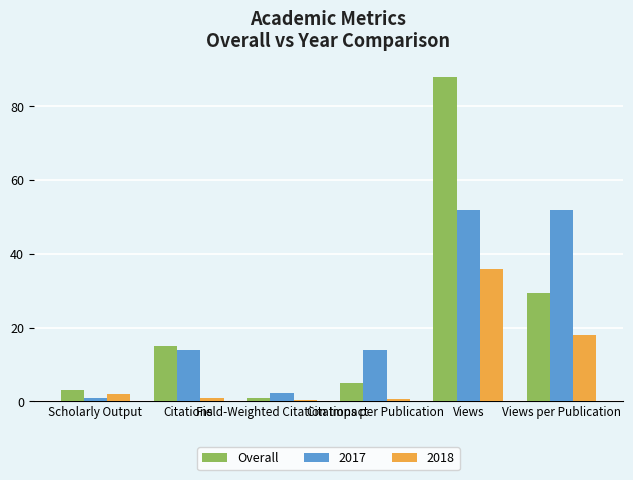

Which series has the largest range (max minus min)?

Overall